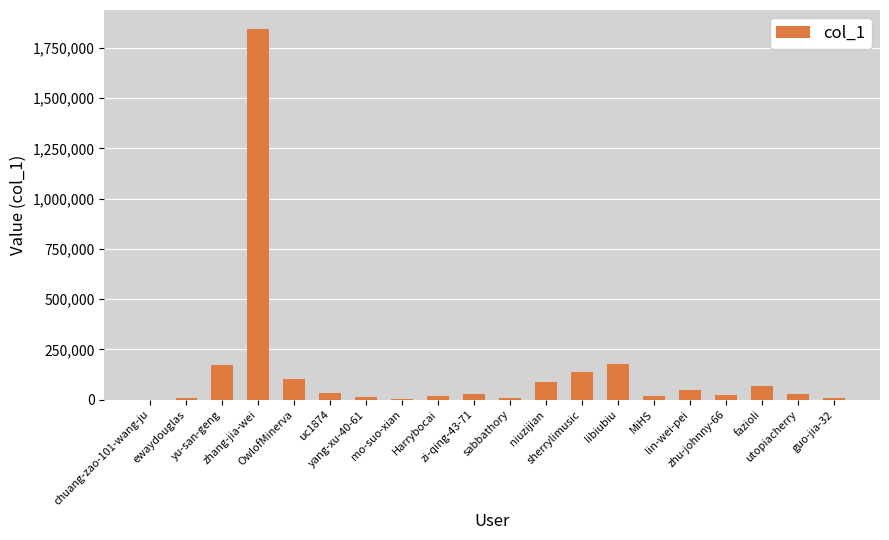

What is the greatest value displayed?

1846501